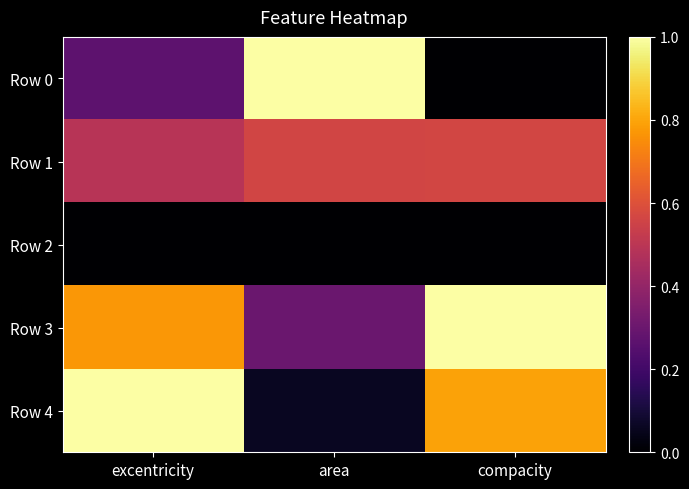

Which series changed the most between excentricity and compacity?

Row 0